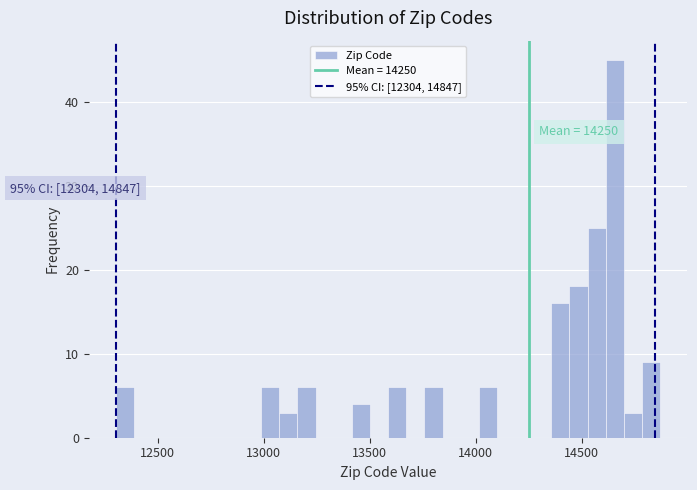

Read against the x-axis, roughly where is the centre of the tallest bar?

14650